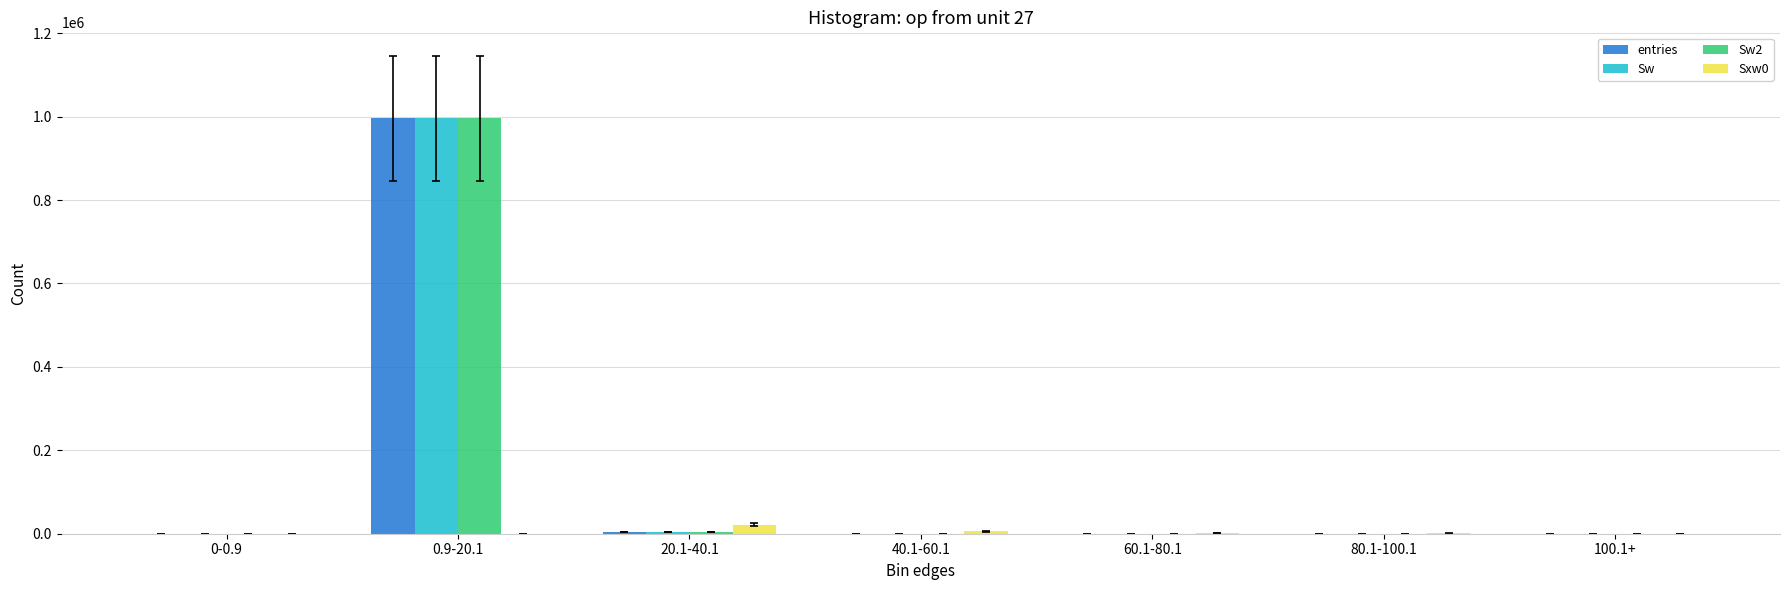

Is the value of Sw at 0.9-20.1 greater than the value of Sxw0 at 20.1-40.1?

Yes